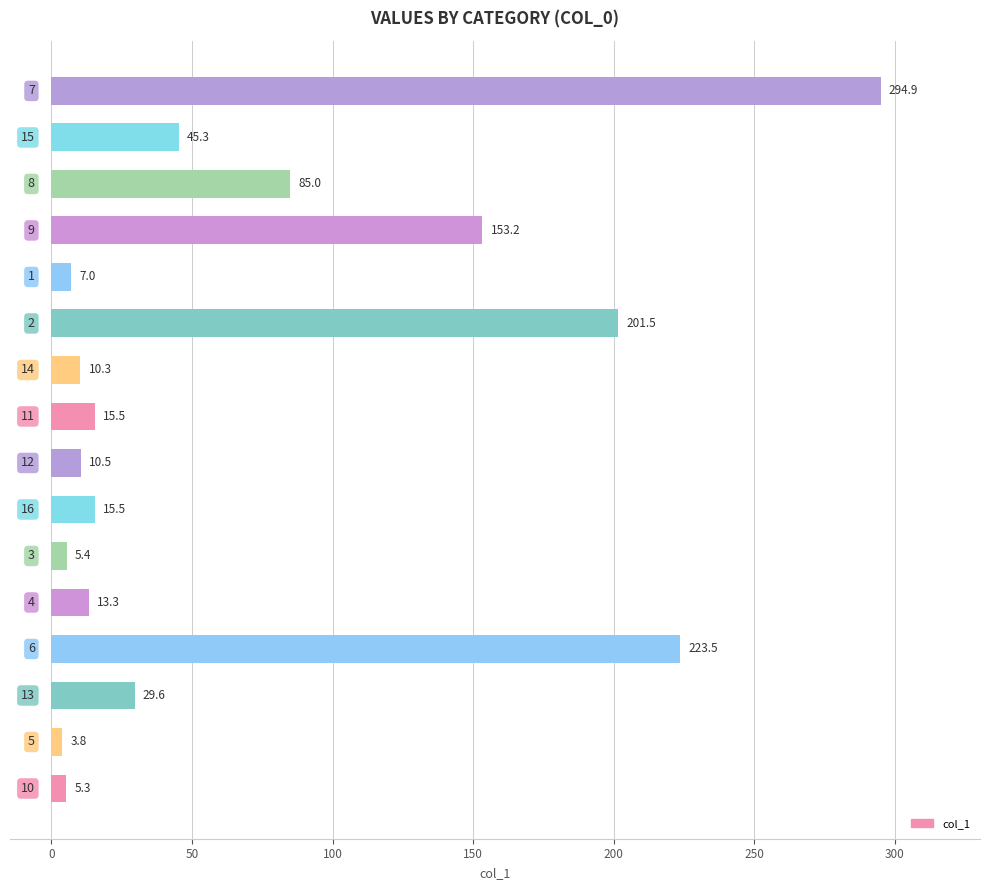

What is the average value?

70.0